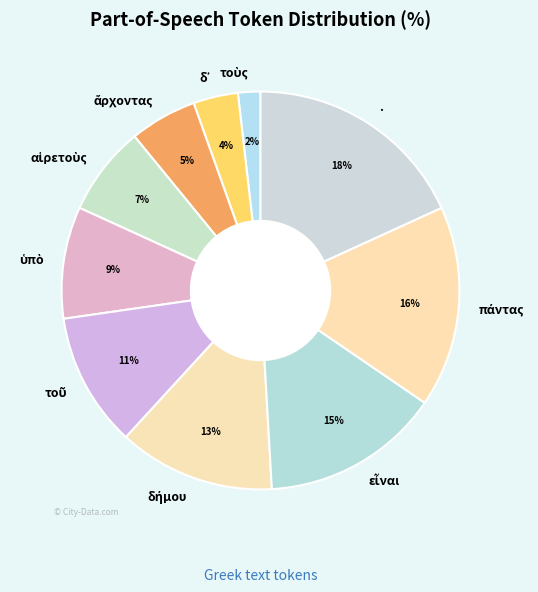

What percentage is the . slice, to the nearest percent?

18%